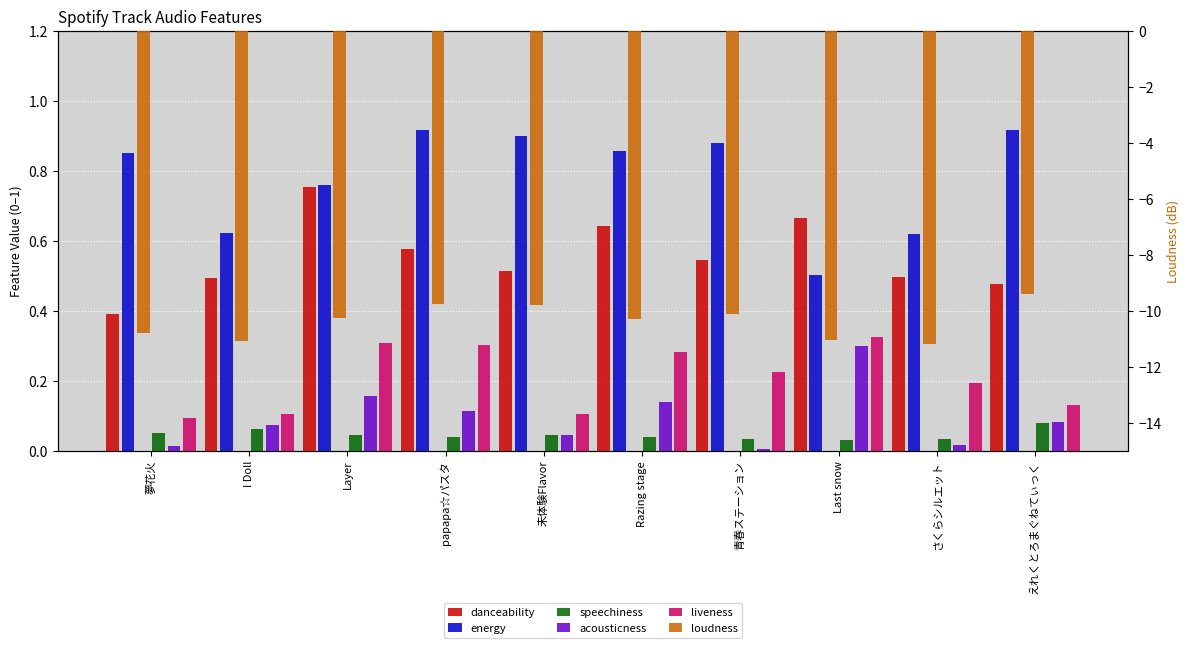

At which category is the sum across all series the highest?

えれくとろまぐねてぃっく